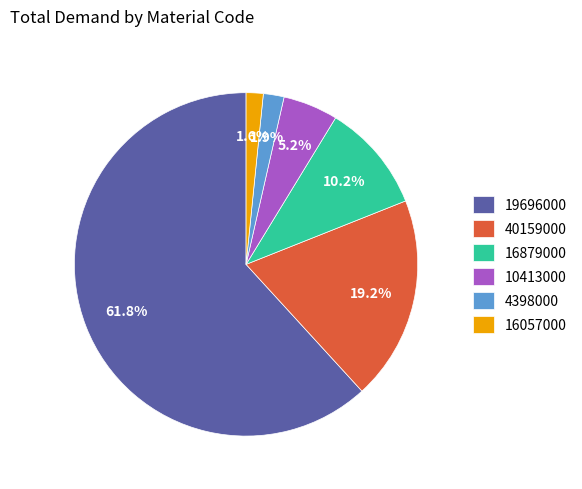

What is the largest slice in the pie chart?

19696000